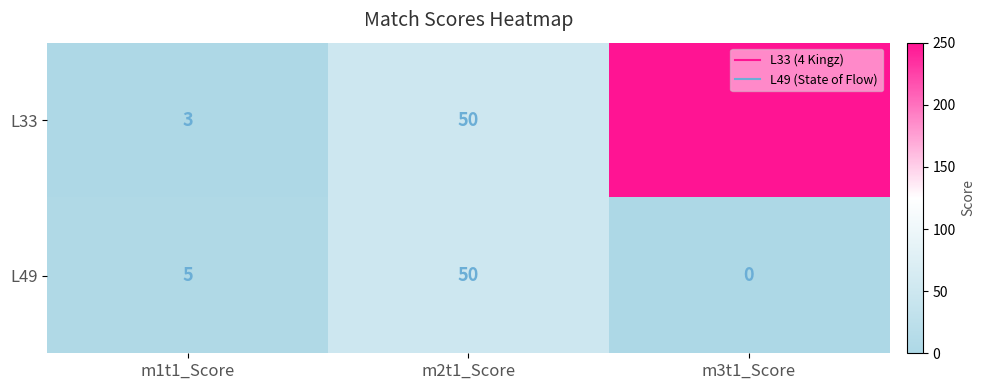

What is the sum of the L49 values at m1t1_Score and m2t1_Score?

55